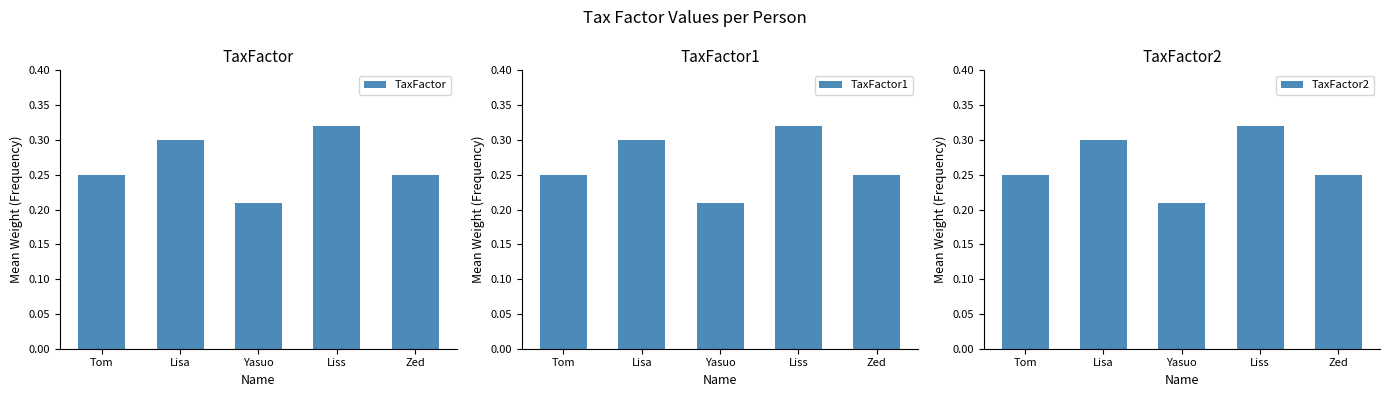

What are all the series names shown in the legend?

TaxFactor, TaxFactor1, TaxFactor2